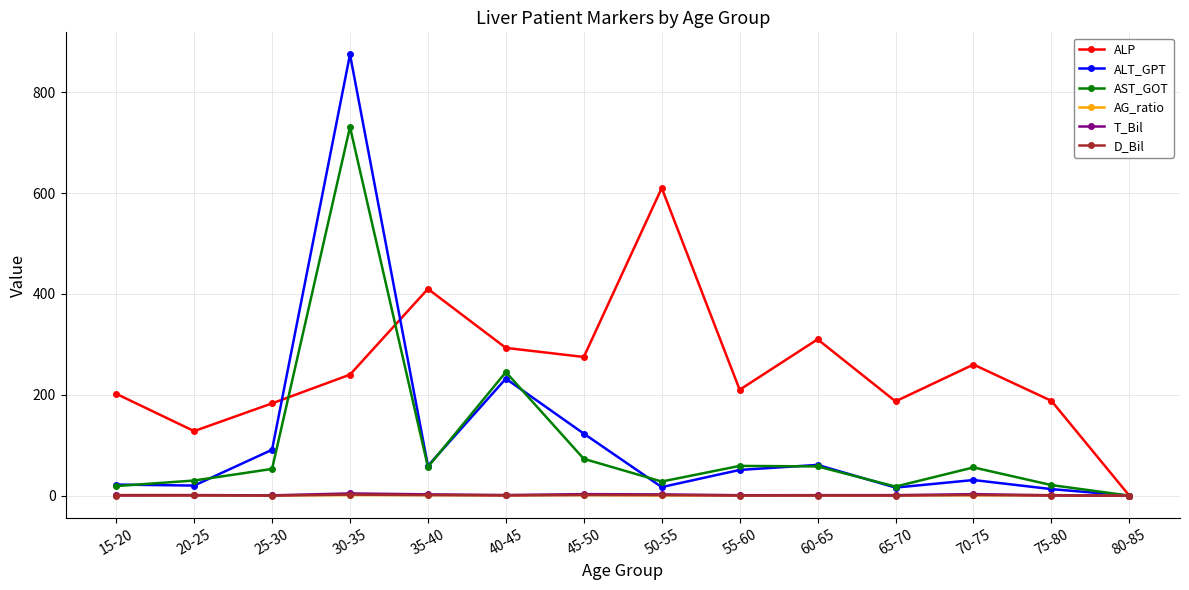

True or false: T_Bil has more than 0 interior local peaks.

True